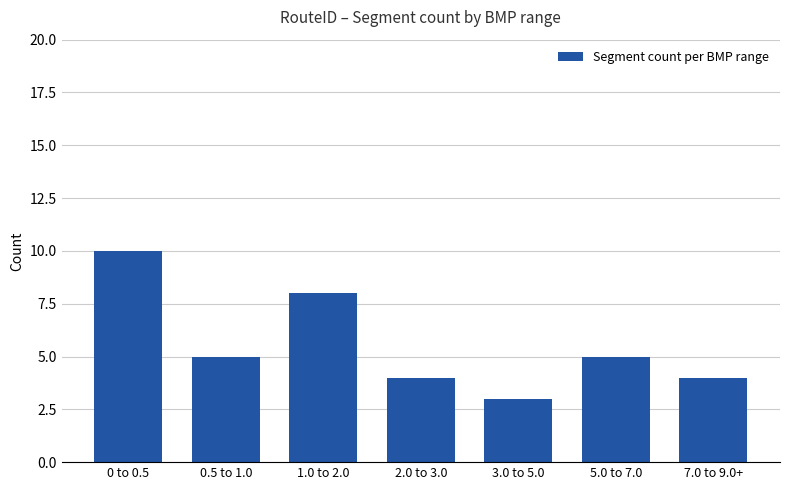

The value at 1.0 to 2.0 is 8. True or false?

True